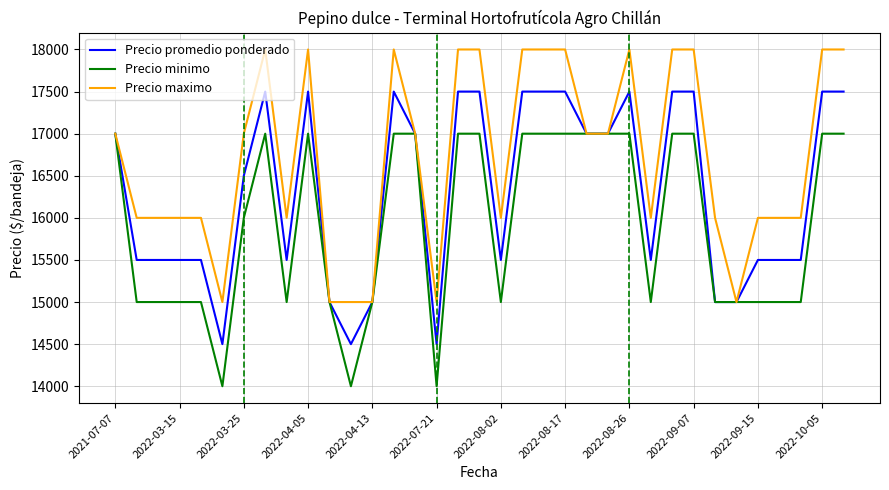

Rank the series by their maximum value, from highest to lowest.

Precio maximo, Precio promedio ponderado, Precio minimo